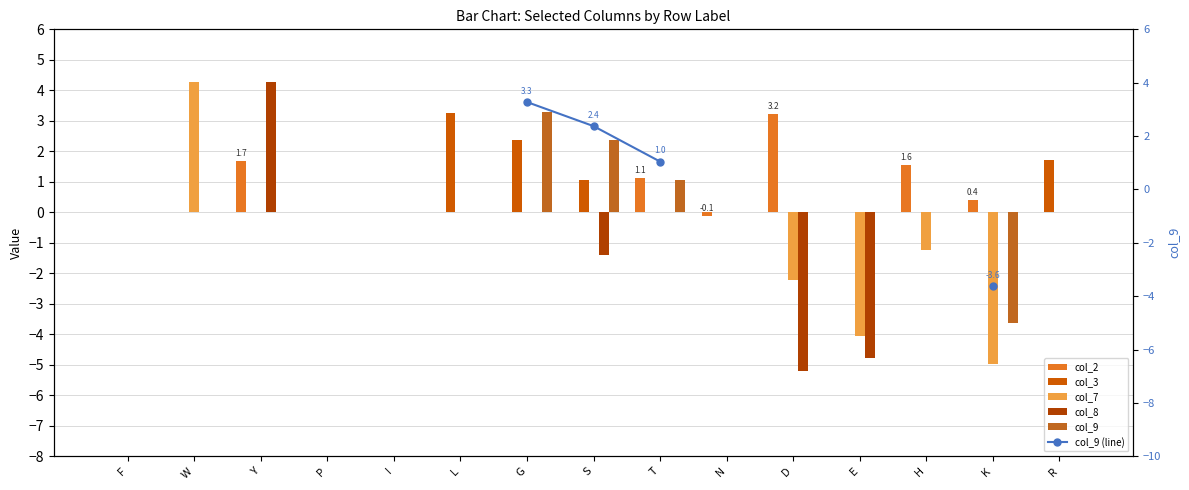

The col_7 series shows -5.0 at K. True or false?

True